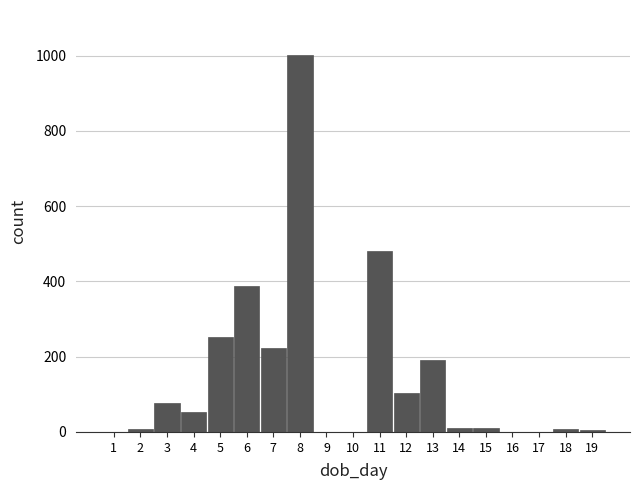

The value at 5 is 368. True or false?

False